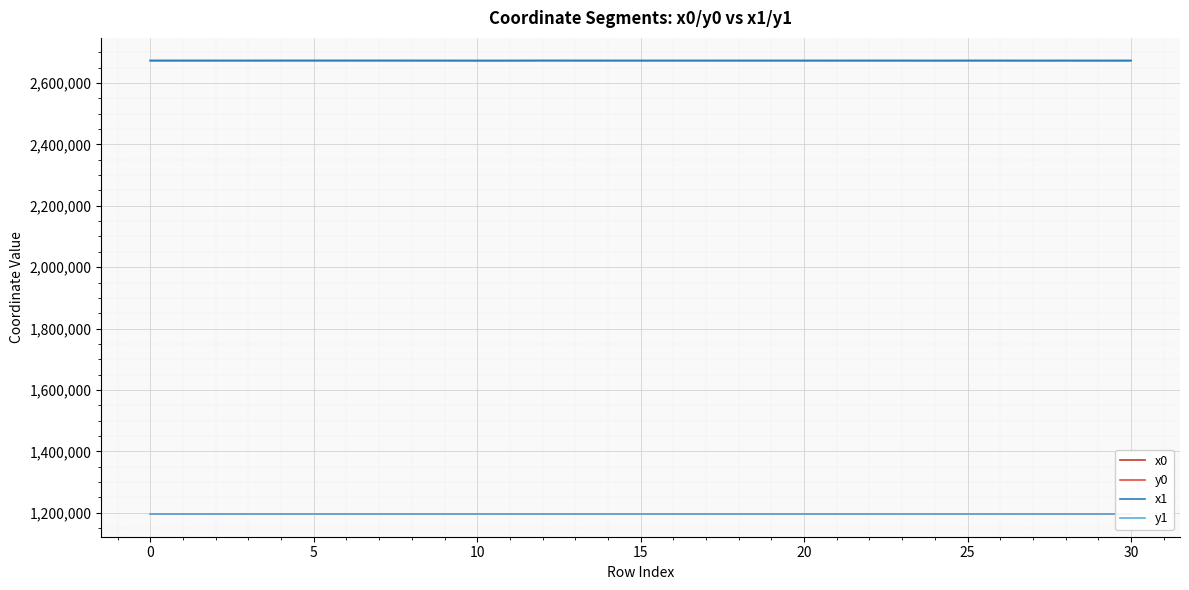

What is the average value of the x0 series?

2672913.2